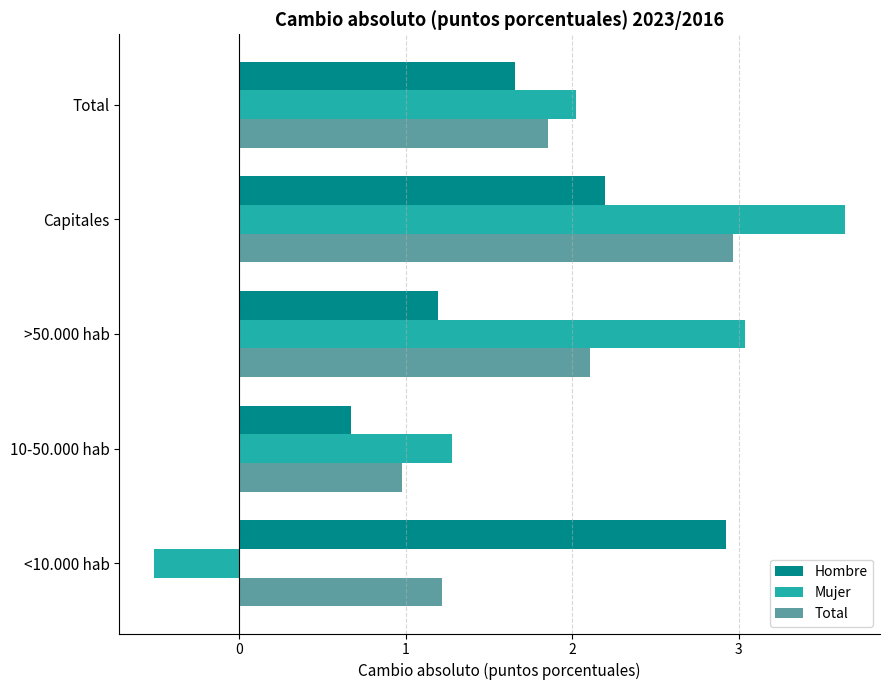

What is the spread (max minus min) of values at Total?

0.4